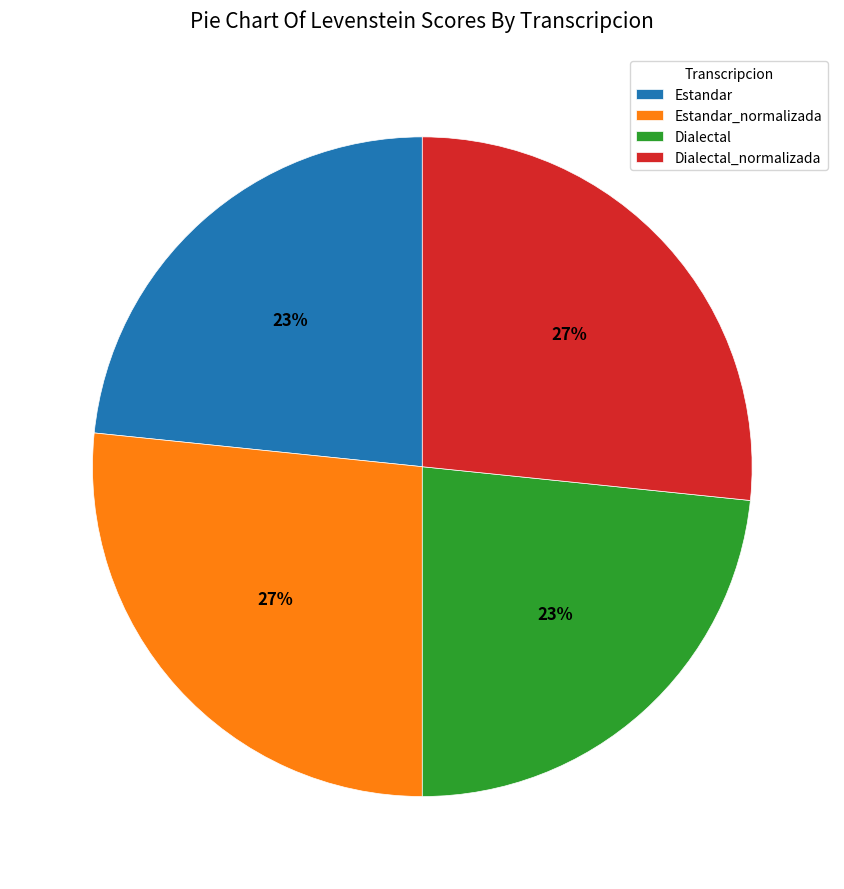

Approximately how many times larger is the value at Estandar compared to Estandar_normalizada?

0.9